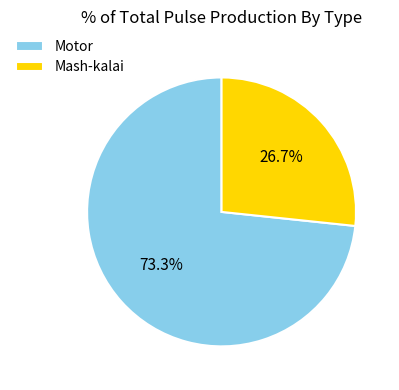

What is the largest slice in the pie chart?

Motor